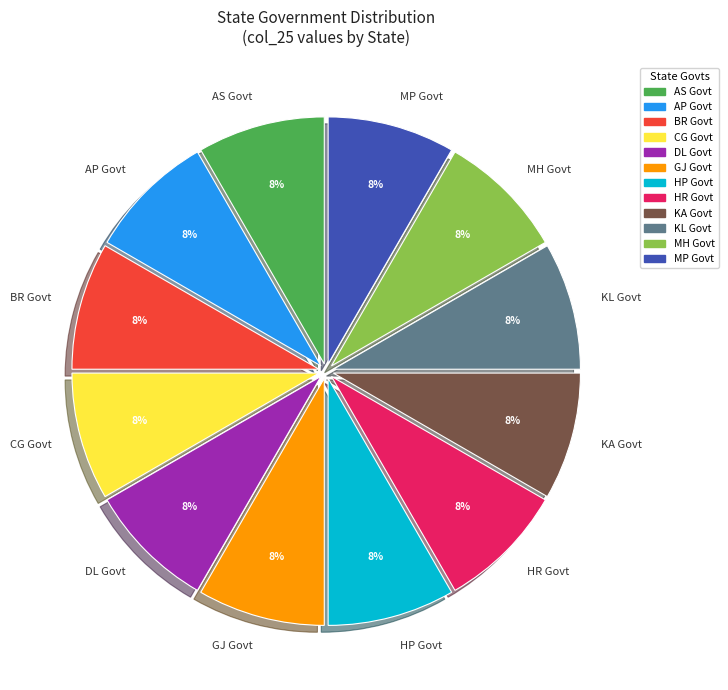

Does MH Govt represent more than half of the total?

No